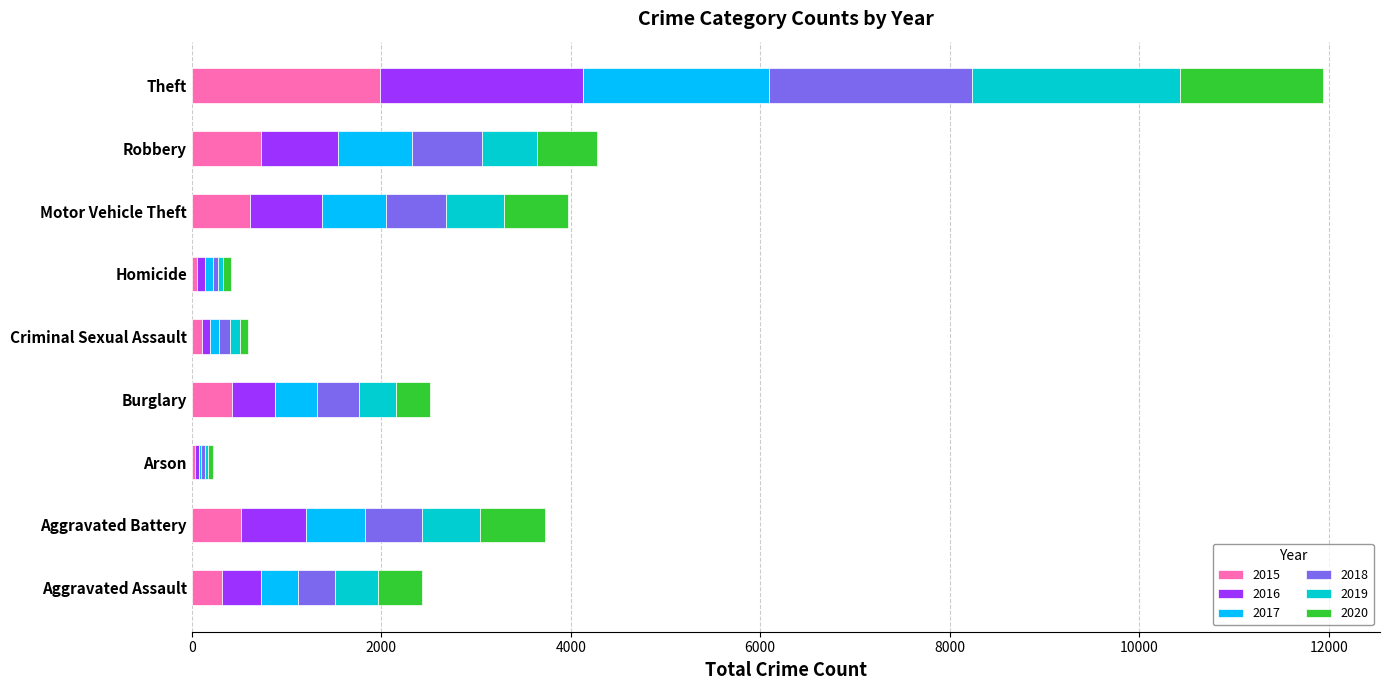

At which label does 2015 reach its peak?

Theft